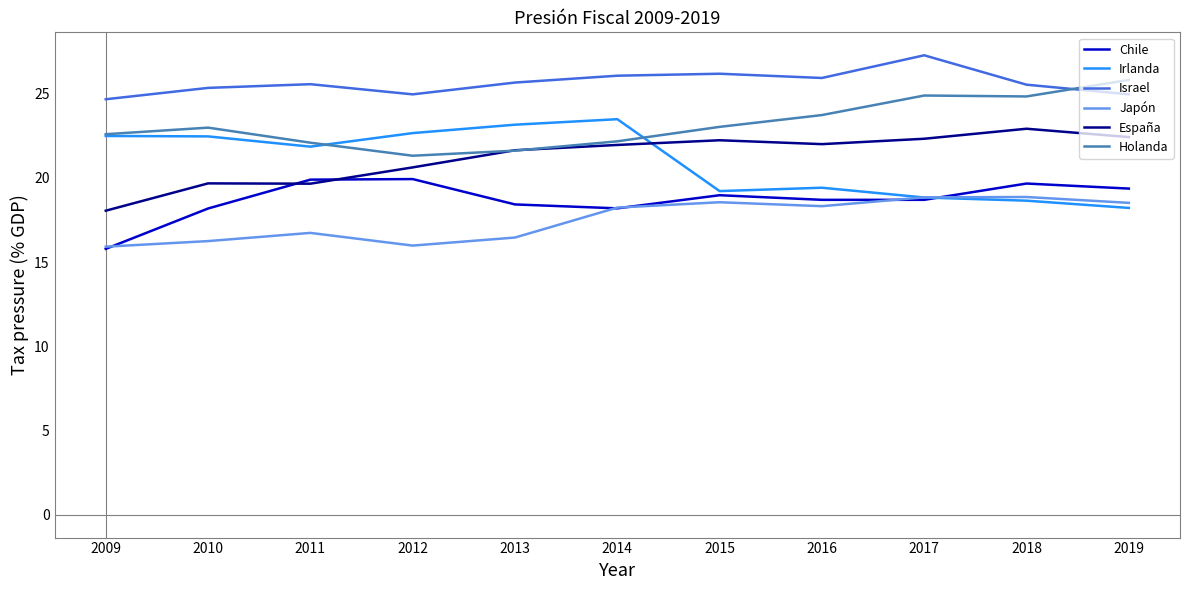

The value of Israel at 2017 is 38.6. True or false?

False